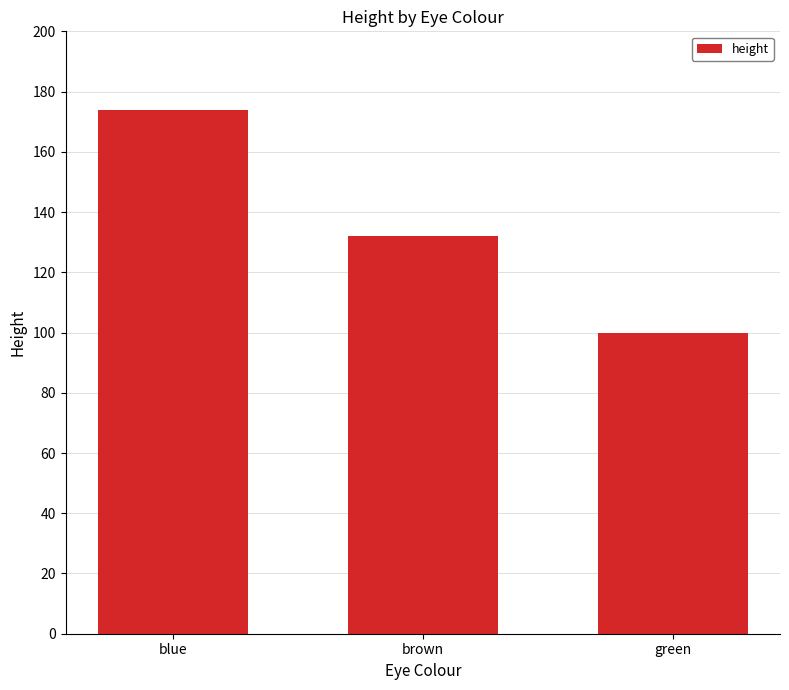

What is the minimum value shown in the chart?

100